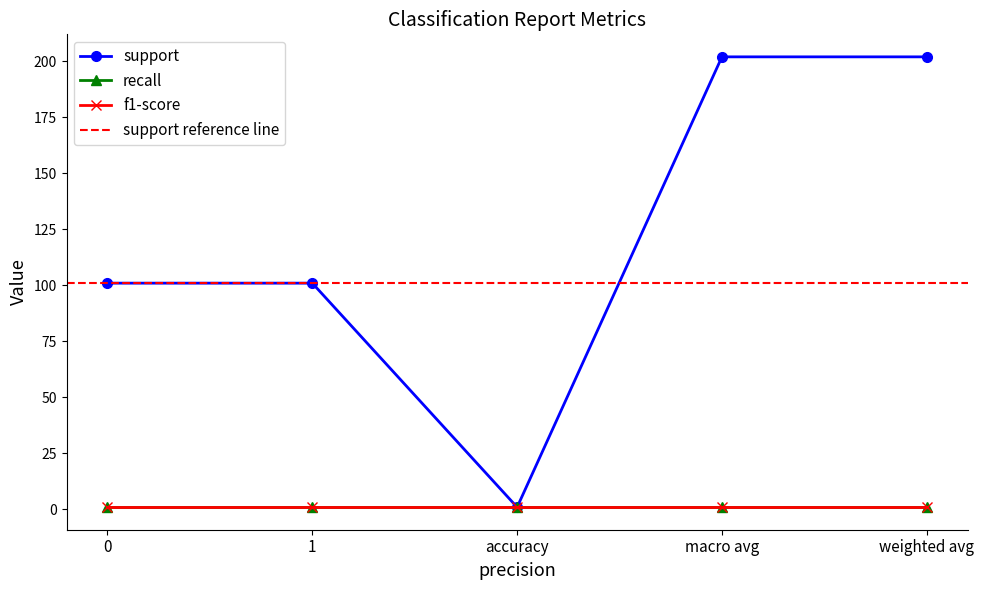

How many lines are shown in the chart?

3